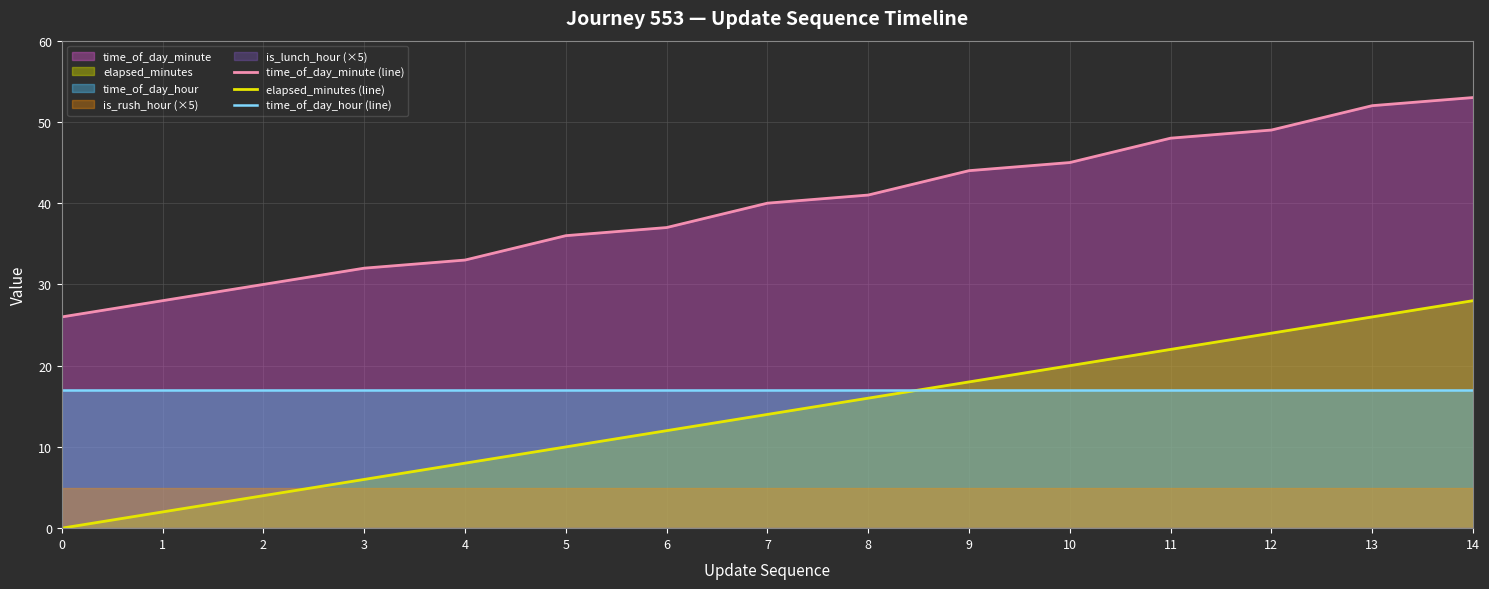

At which label does time_of_day_minute (line) first exceed 40?

8